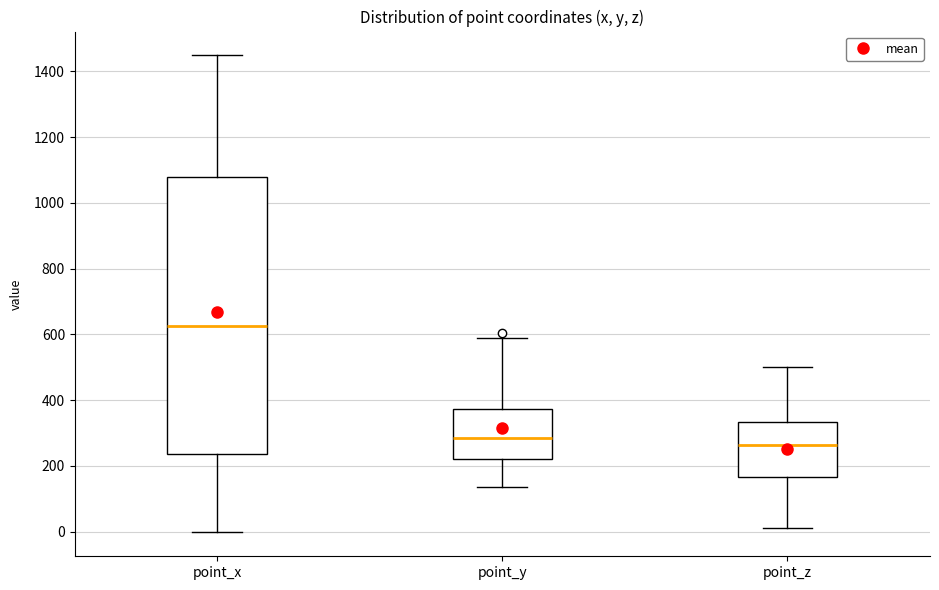

Which box's median line is the highest?

point_x